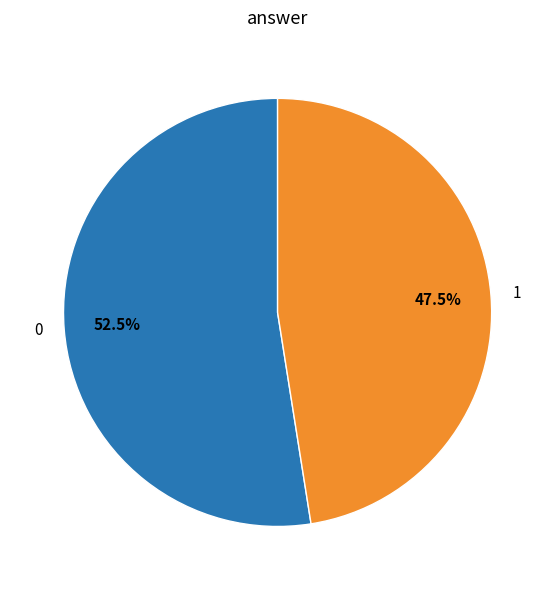

How many slices are in this pie chart?

2